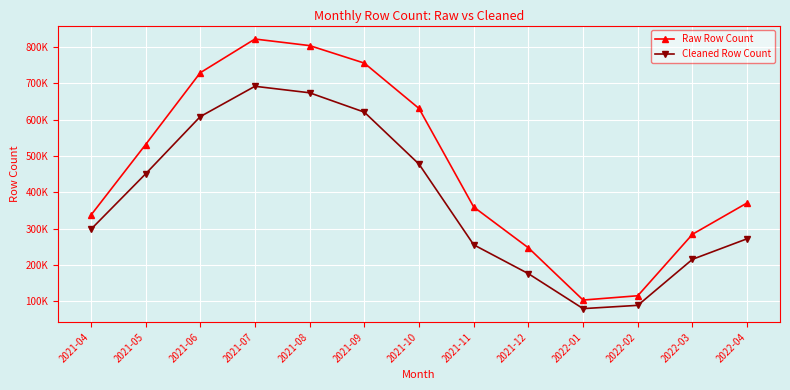

Is this an area chart (filled region under the line)?

No